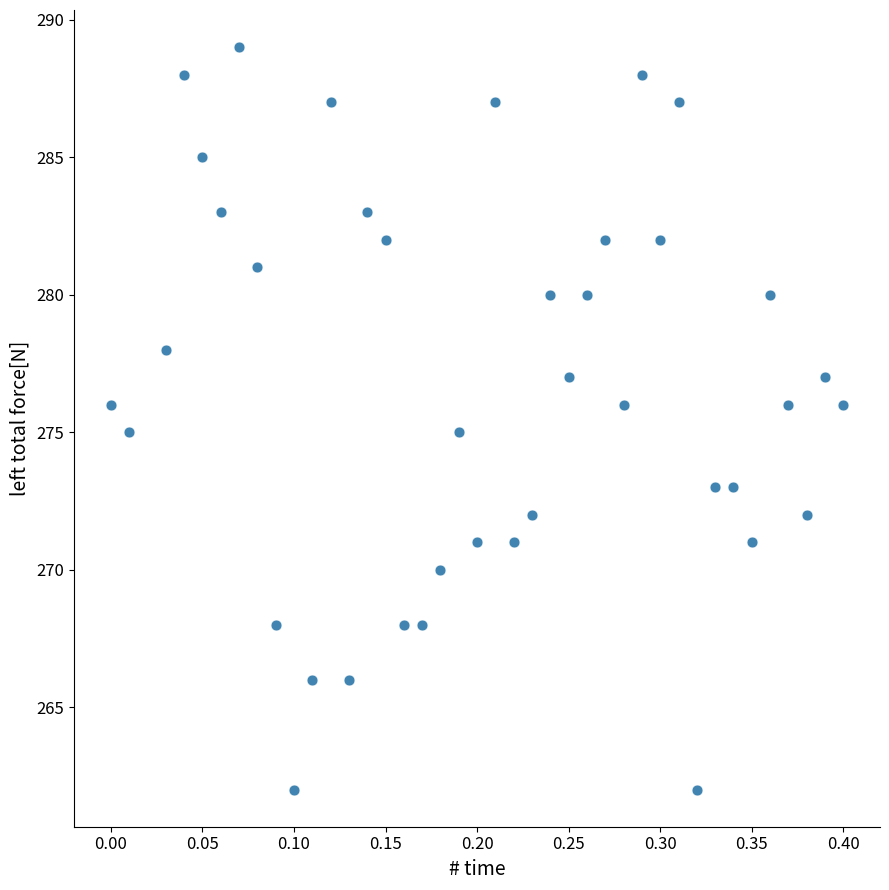

What is the range of Y values (max minus min)?

27